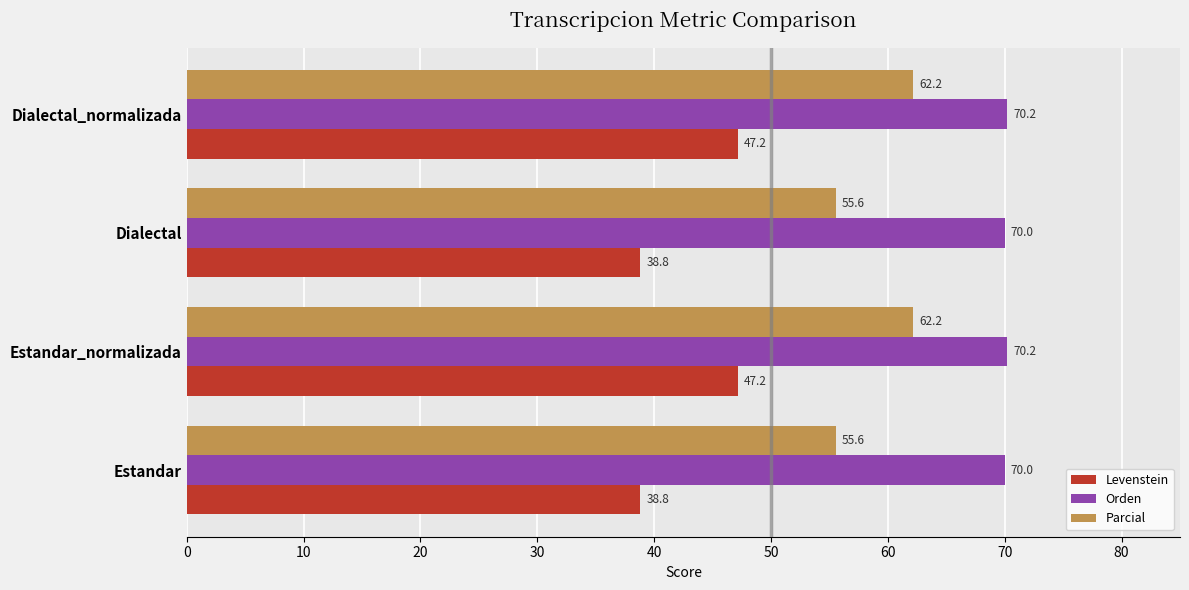

Rank the series by their average value, from lowest to highest.

Levenstein, Parcial, Orden